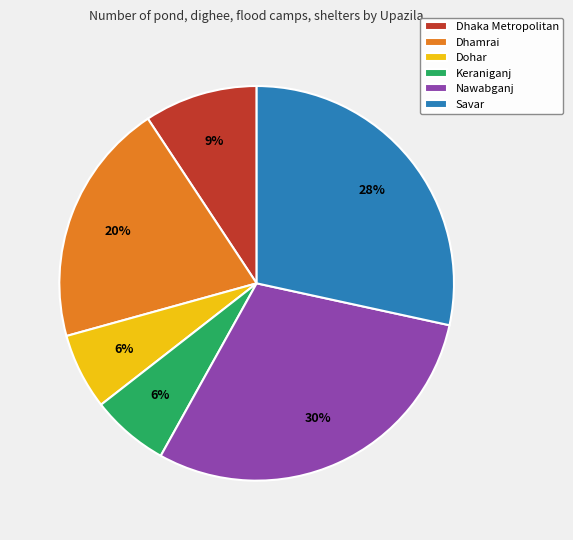

Count the number of slices in the pie.

6